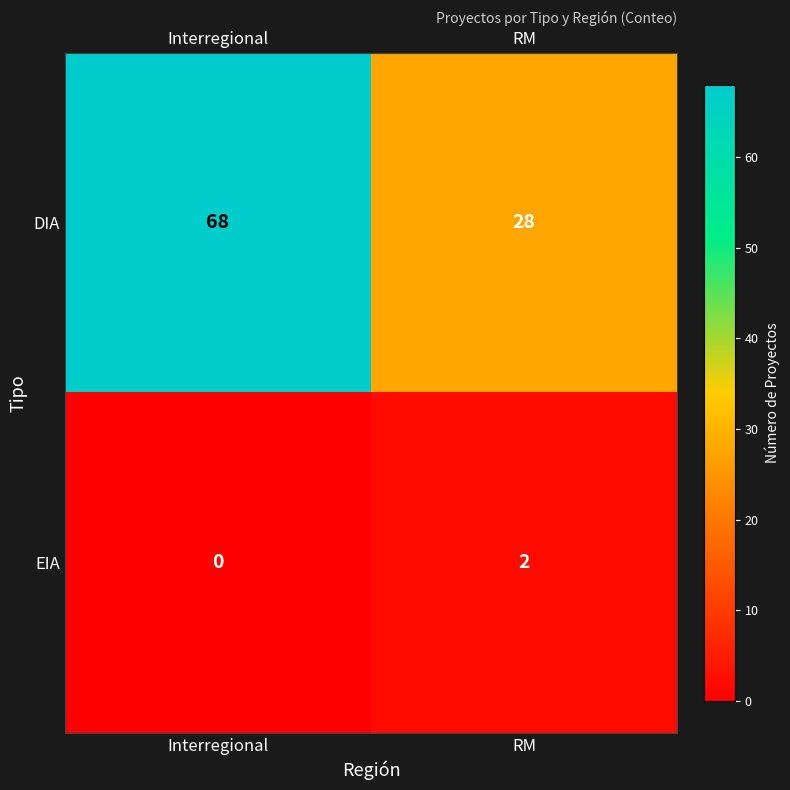

Rank the series at RM from highest to lowest value.

DIA, EIA